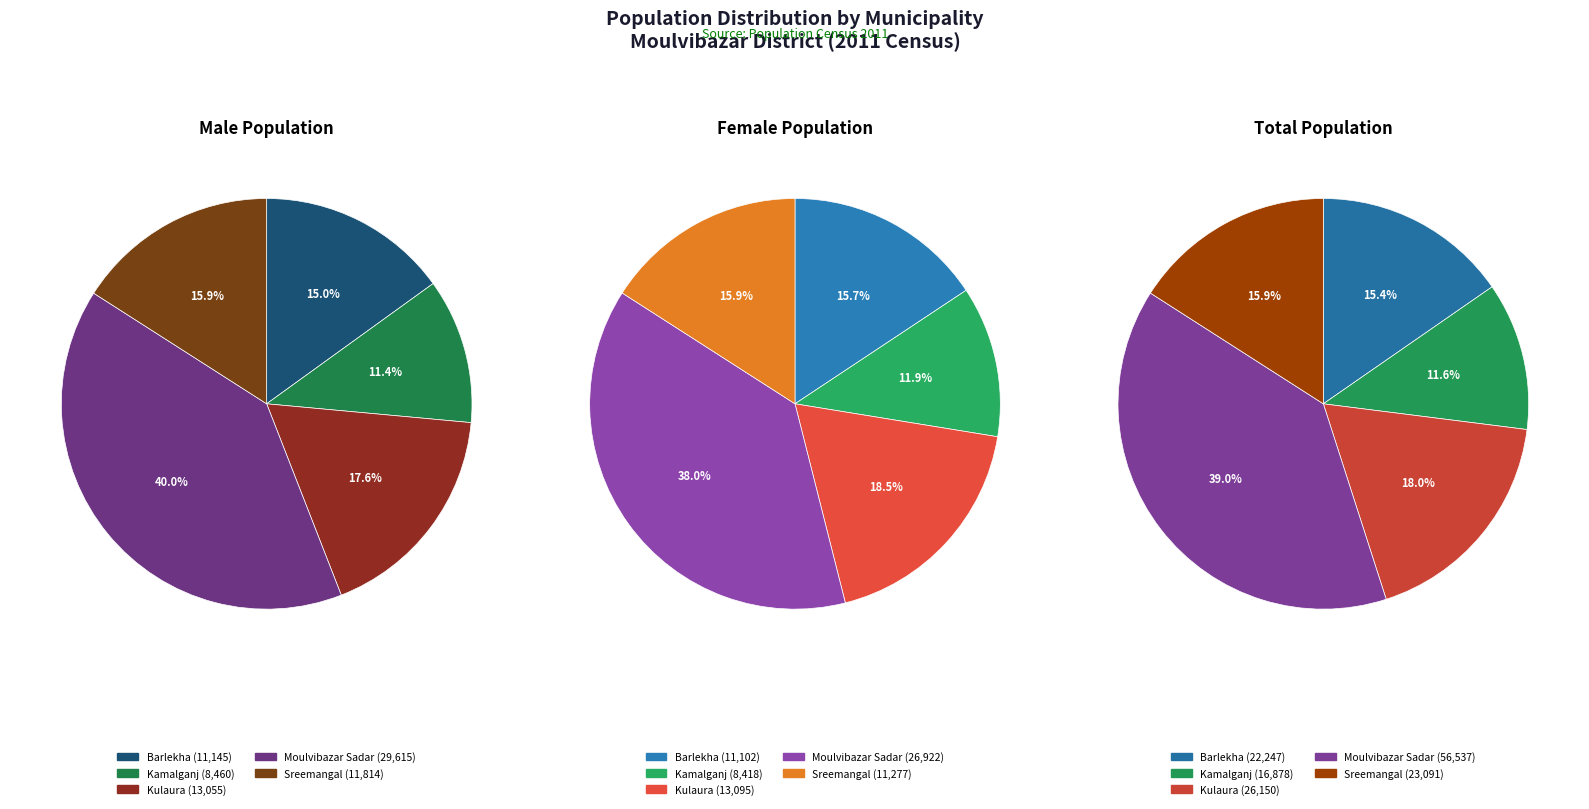

True or false: Kulaura accounts for 18% of the total.

True